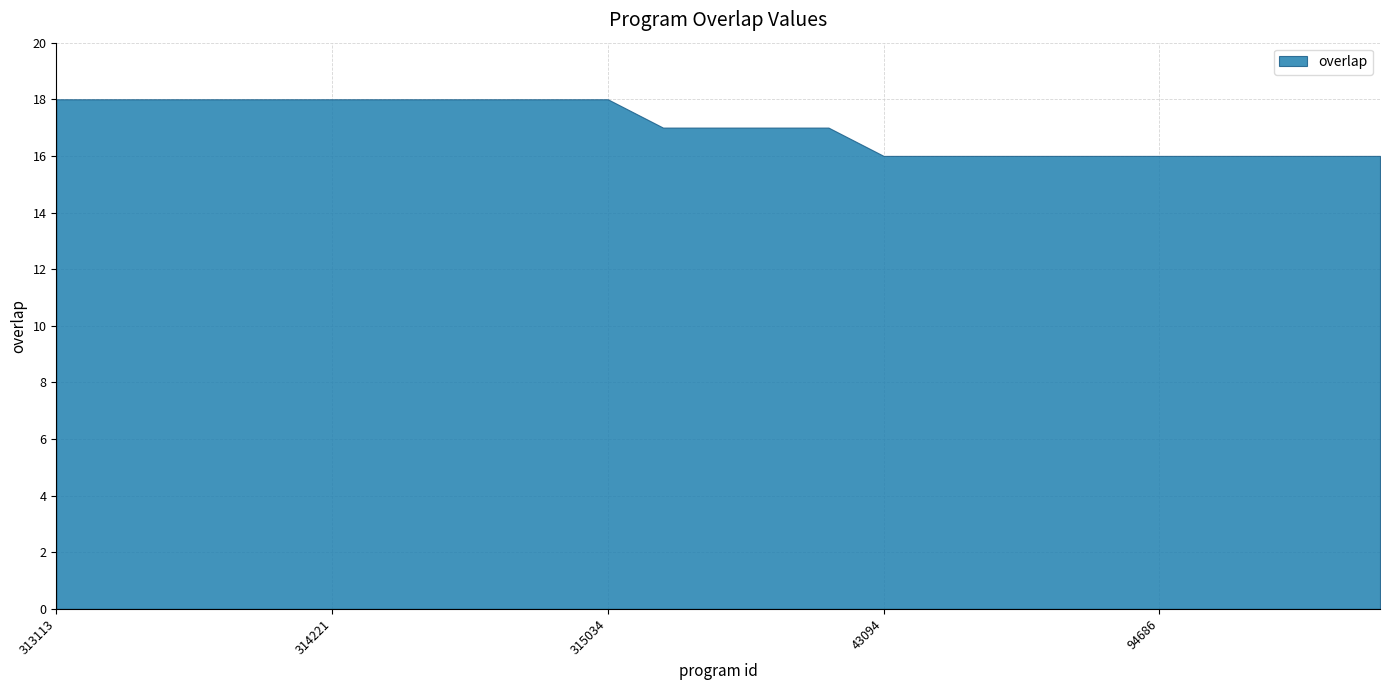

What is the average value?

17